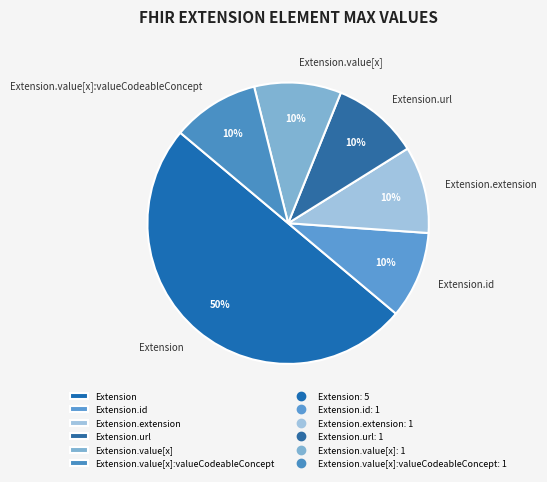

To the nearest percent, what portion does Extension.extension represent?

10%